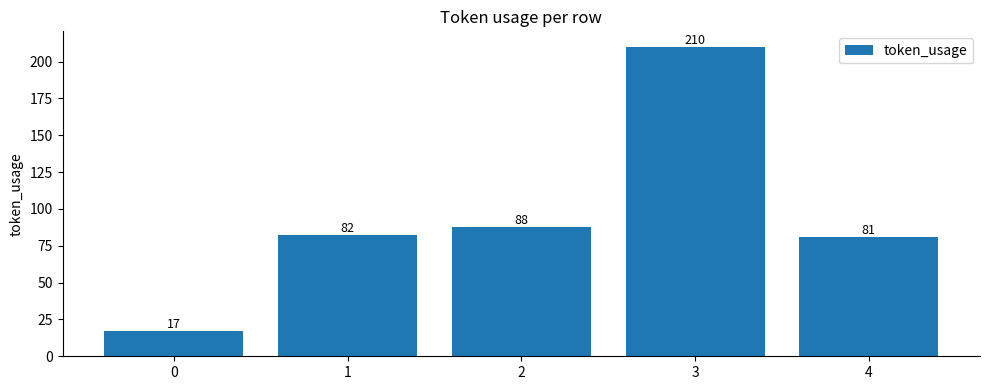

Reading left to right, extract all data points from this chart.

17	82	88	210	81